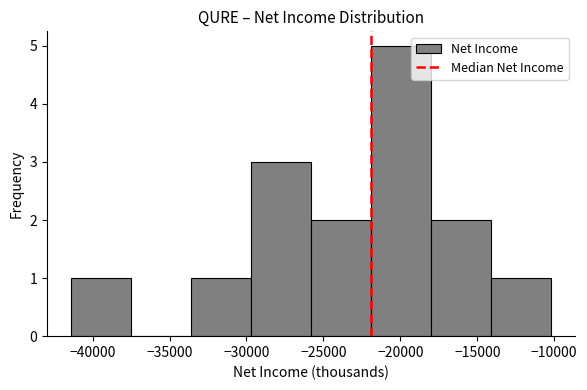

Reading left to right, list every bar in this chart as the range it spans on the x-axis followed by its height. Neither the bar edges nor the heights are printed on the chart, so give them approximately, as read against the axes.

-41400 to -37500: 1
-37500 to -33600: 0
-33600 to -29700: 1
-29700 to -25800: 3
-25800 to -21900: 2
-21900 to -18000: 5
-18000 to -14100: 2
-14100 to -10200: 1